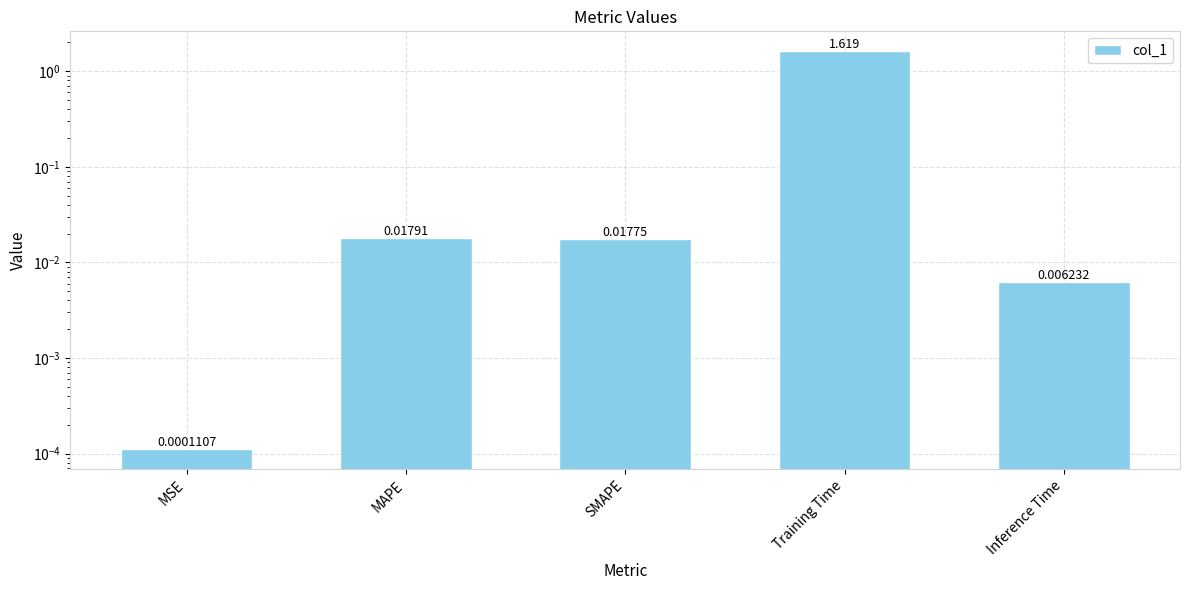

What position from the right is MSE?

5